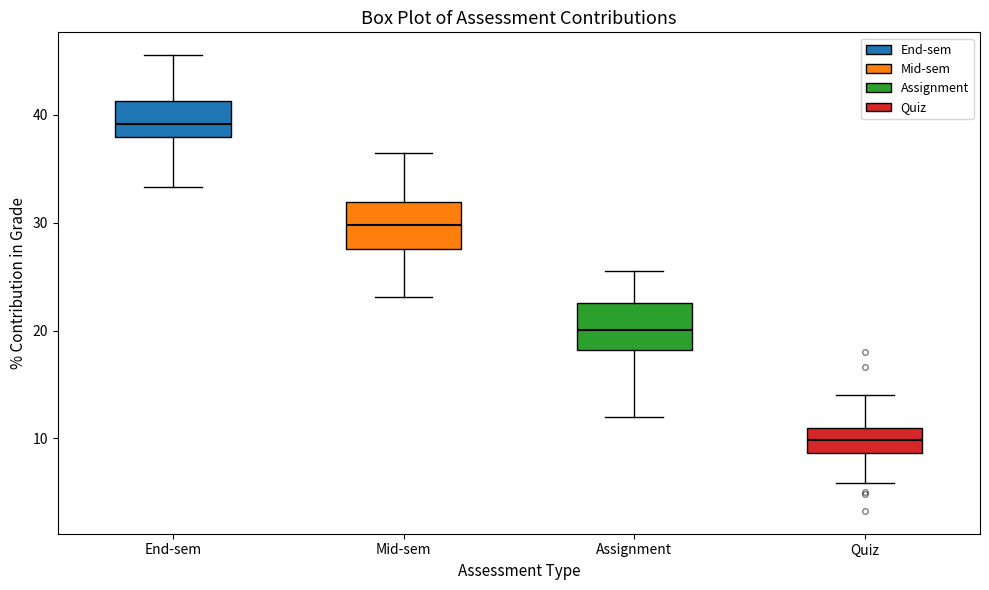

Reading left to right, read every box against the y-axis: the position of its median line, the range the box covers, and the ends of its whiskers. The values are not printed on the chart, so give them approximately, as read against the axis.

End-sem: median 39, box 38 to 41, whiskers 33 to 46
Mid-sem: median 30, box 28 to 32, whiskers 23 to 36
Assignment: median 20, box 18 to 23, whiskers 12 to 25
Quiz: median 10, box 9 to 11, whiskers 6 to 14